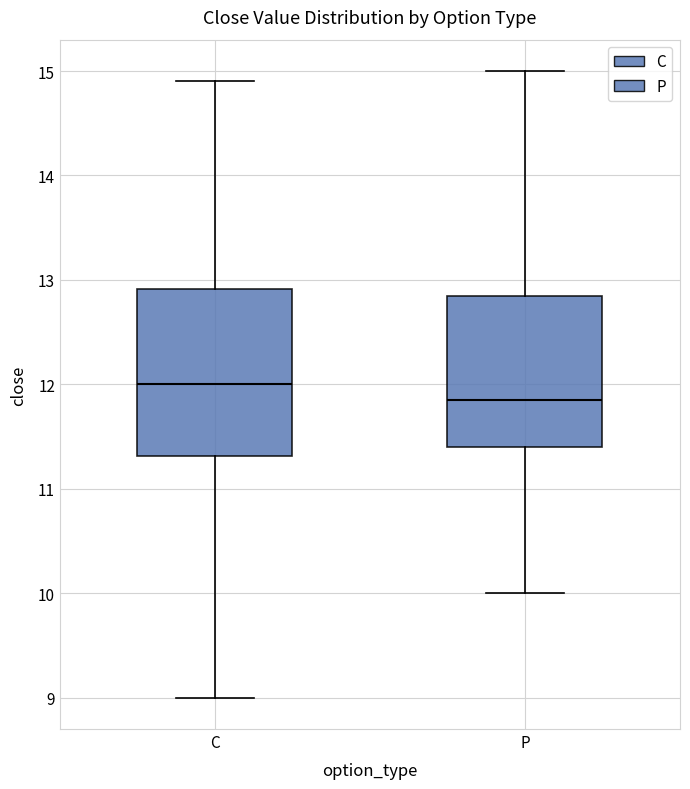

Comparing the boxes themselves (not the whiskers), which one is the tallest?

C